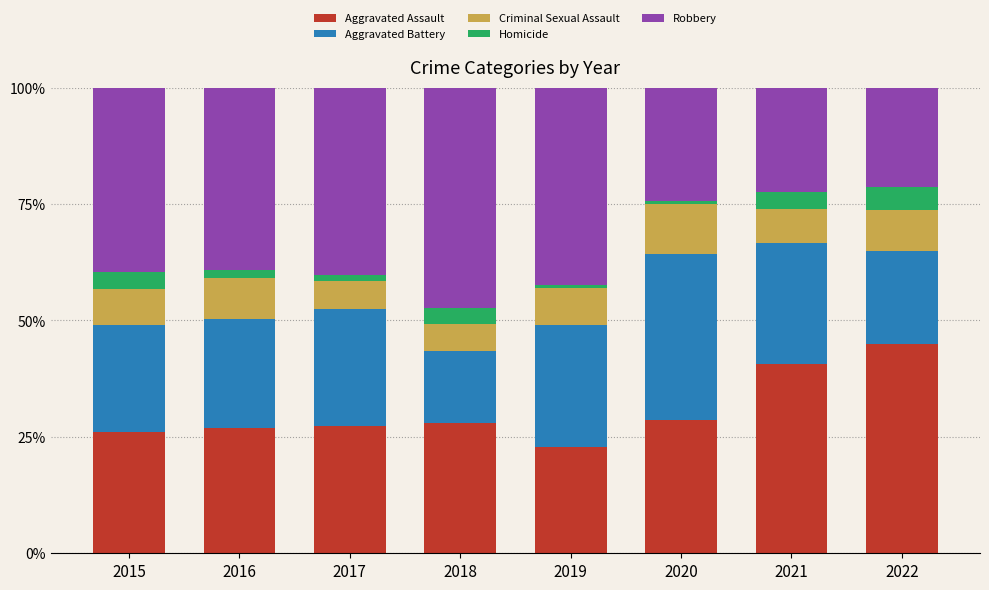

Are the bars grouped side by side (vs. stacked)?

No